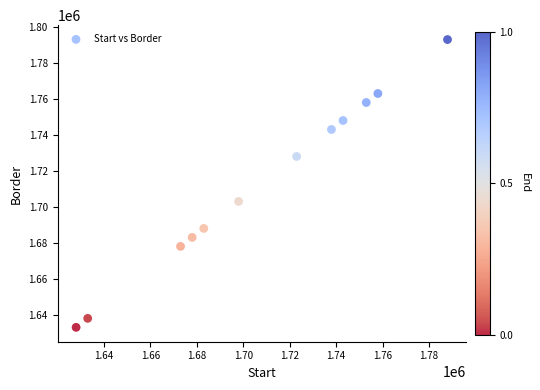

What Y value in the scatter plot is closest to 1713001?

1703001.0